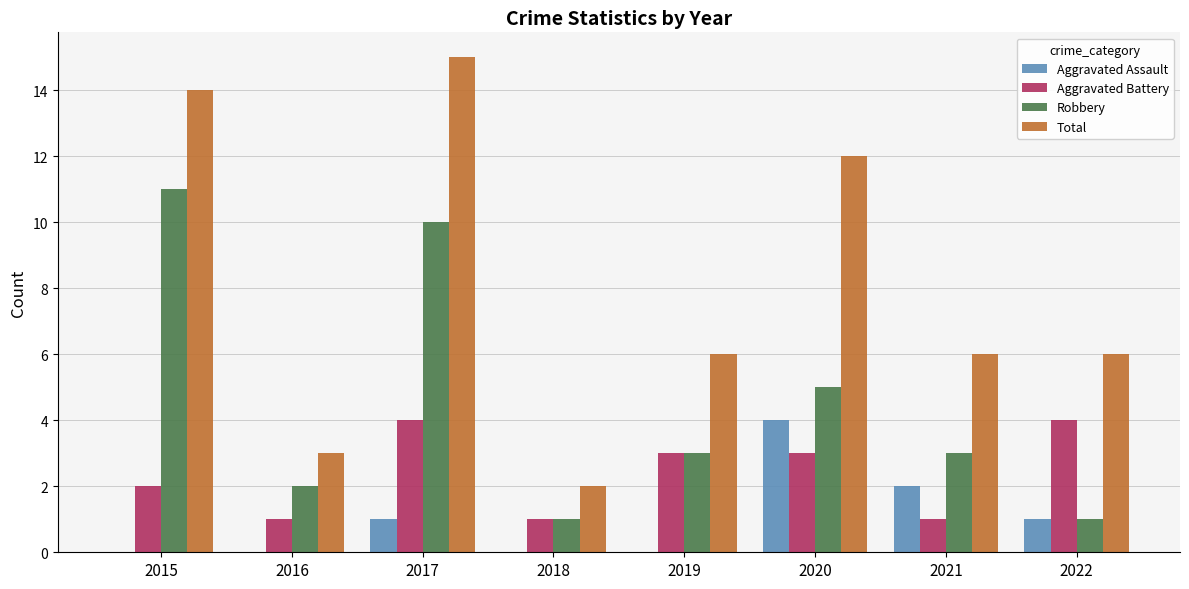

At which category does the chart reach its peak across all series?

2017